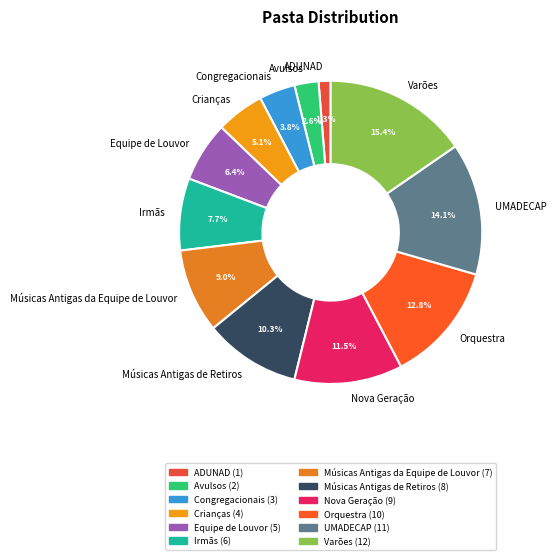

What is the largest slice in the pie chart?

Varões